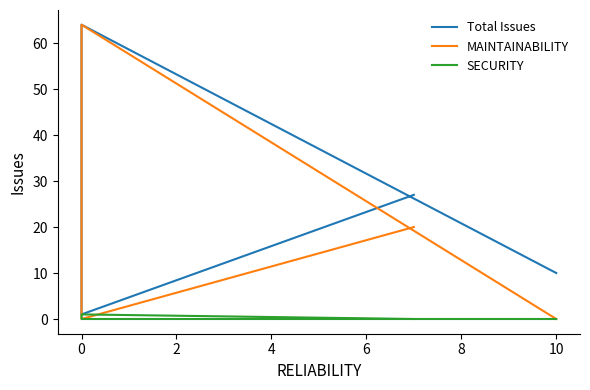

Rank the series by their average value, from highest to lowest.

Total Issues, MAINTAINABILITY, SECURITY